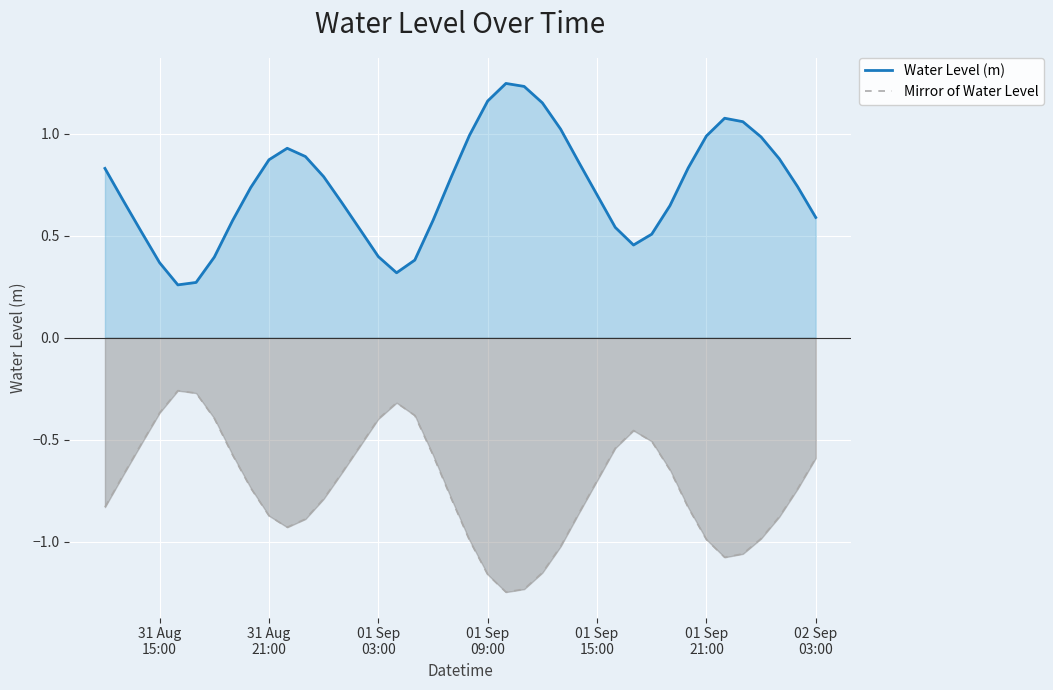

What is the difference between the maximum and minimum values in the Water Level (m) series?

1.0